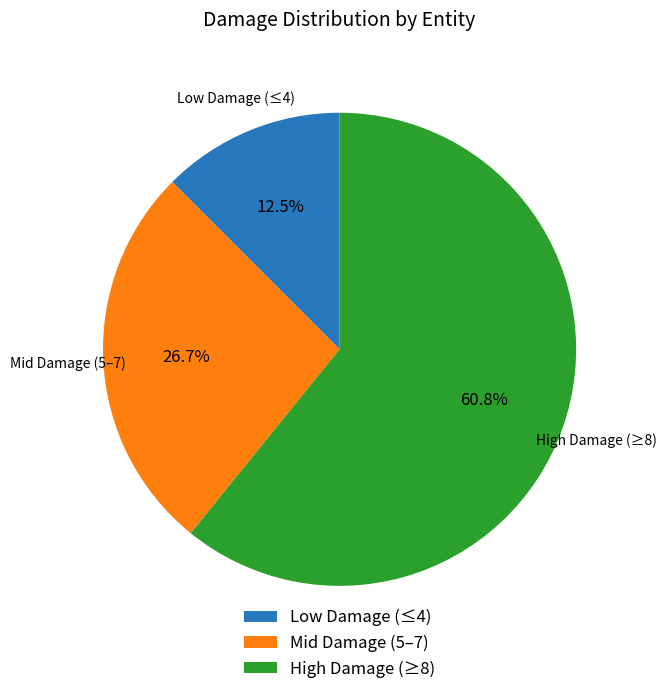

Rank the categories by value from lowest to highest.

Low Damage (≤4), Mid Damage (5–7), High Damage (≥8)